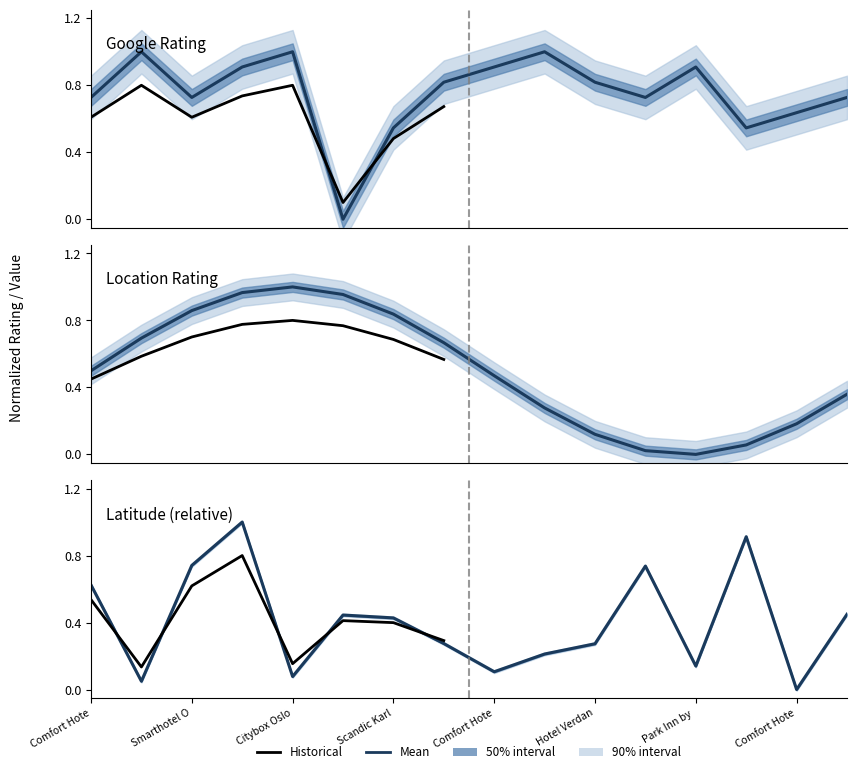

Which series has the widest spread of values?

google_rating